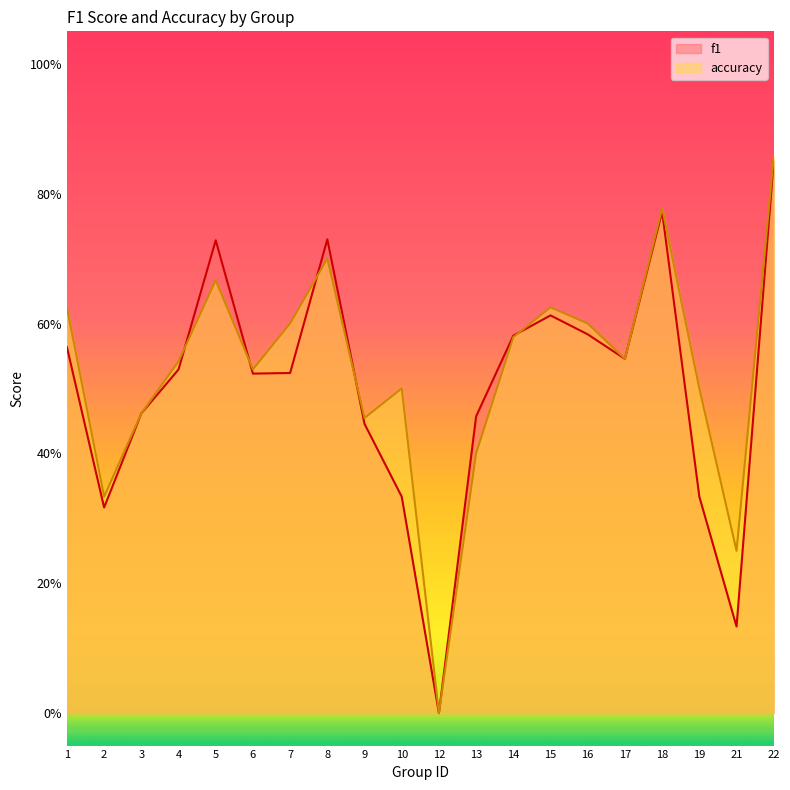

How many intersections are there between f1 and accuracy?

5